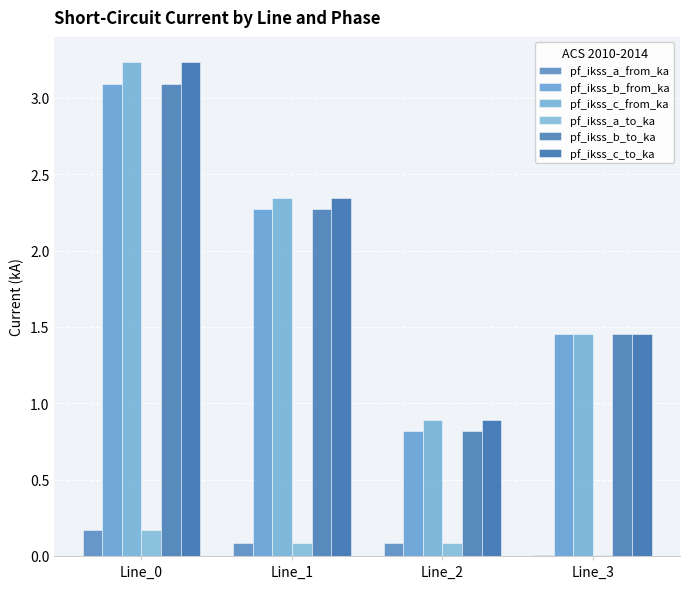

How many series are shown in this chart?

6